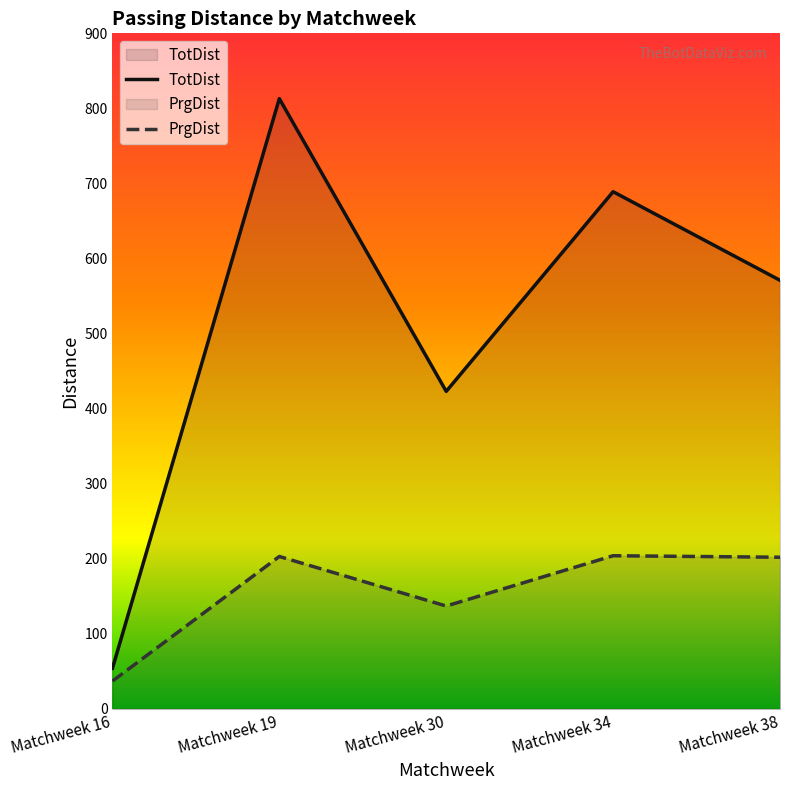

True or false: TotDist has a value of 571 at Matchweek 38.

True